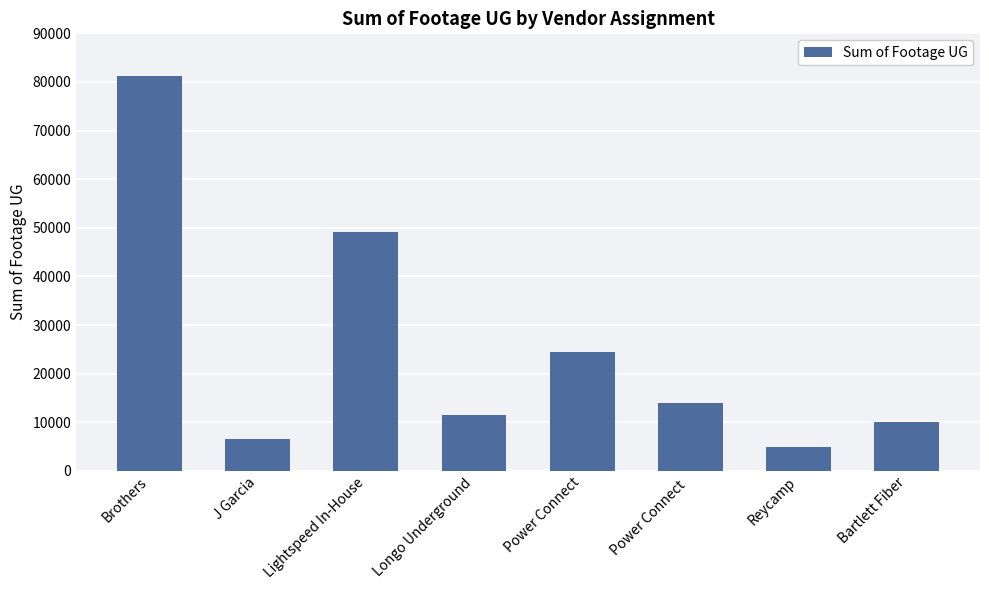

What is the difference between the values at J Garcia and Lightspeed In-House?

42688